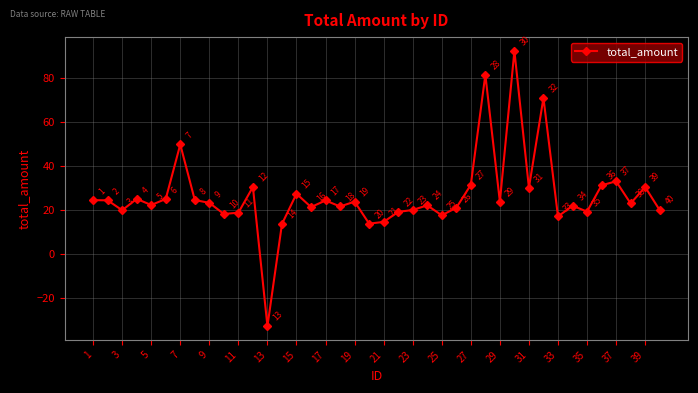

What is the value of the 31st point from the left?

30.1